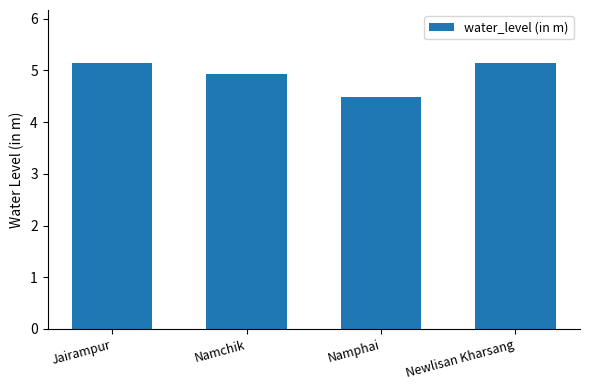

At which label does the data first exceed 5?

Jairampur